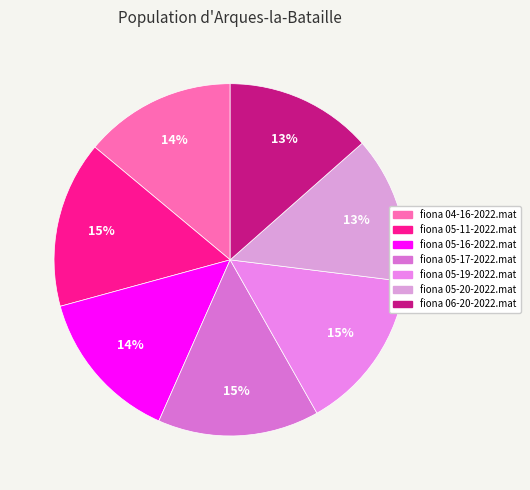

What percentage is the fiona 05-16-2022.mat slice, to the nearest percent?

14%